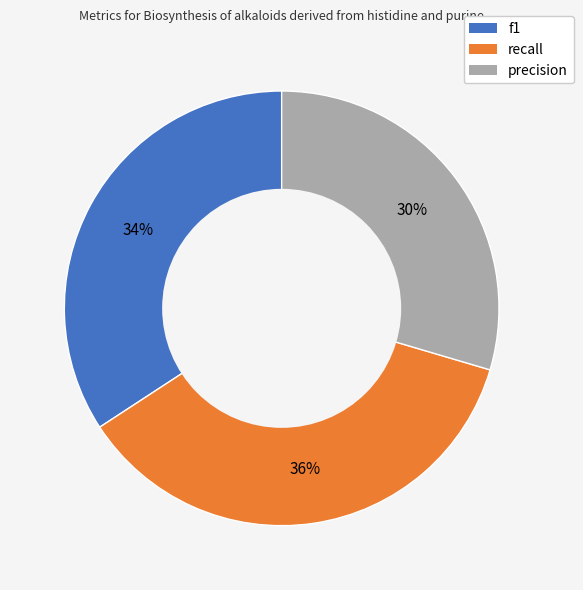

Count the number of slices in the pie.

3